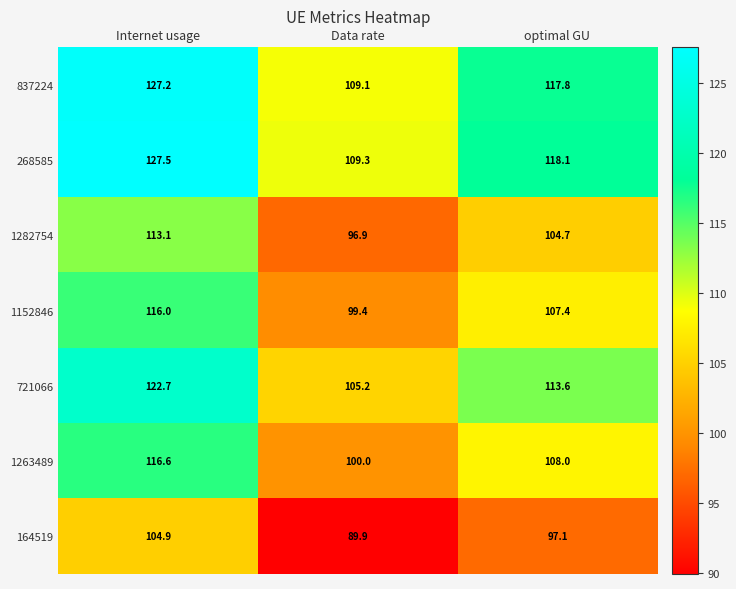

At how many categories does at least one series exceed 98?

3